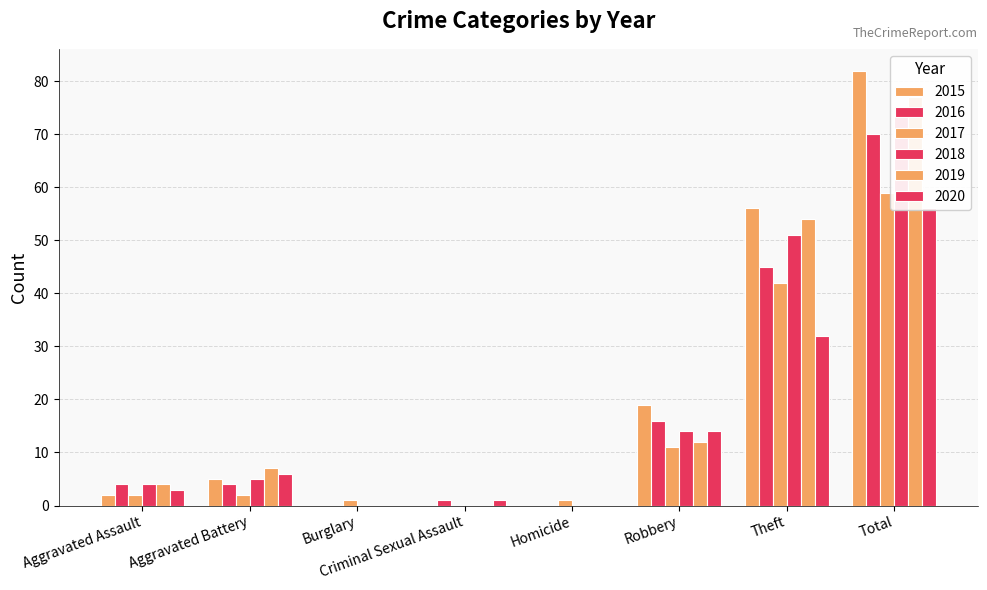

Is it true that 2017 equals 1 at Burglary?

True